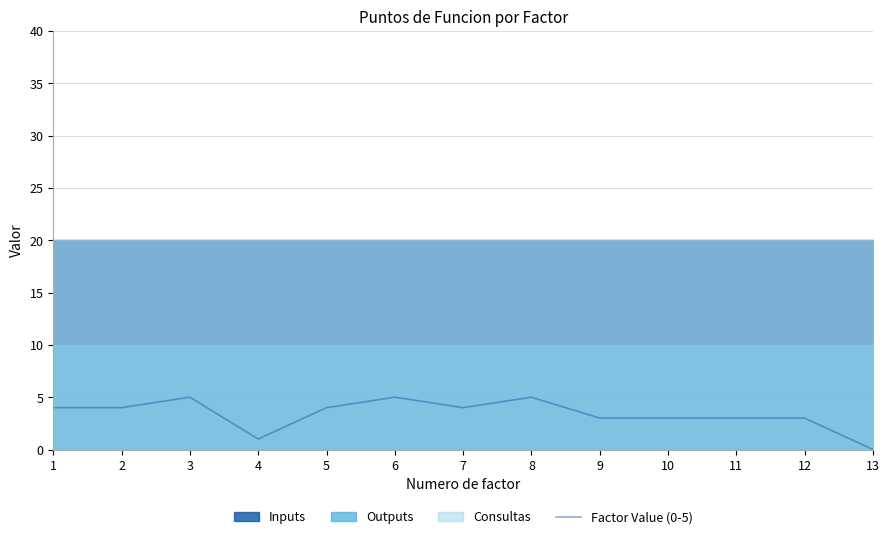

Approximately how many times larger is the value at 8 compared to 9?

1.7